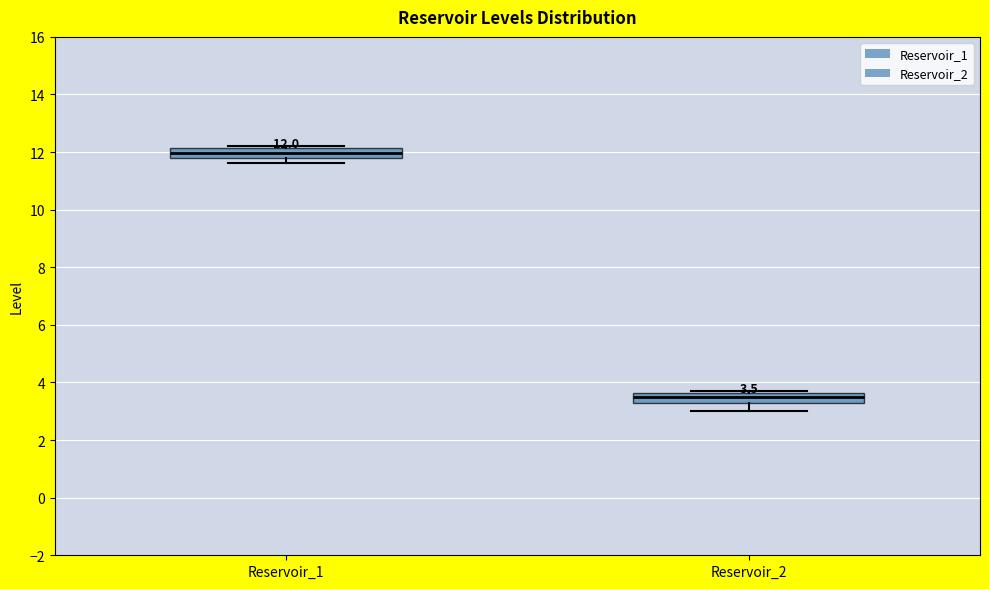

Which box has the highest median line?

Reservoir_1